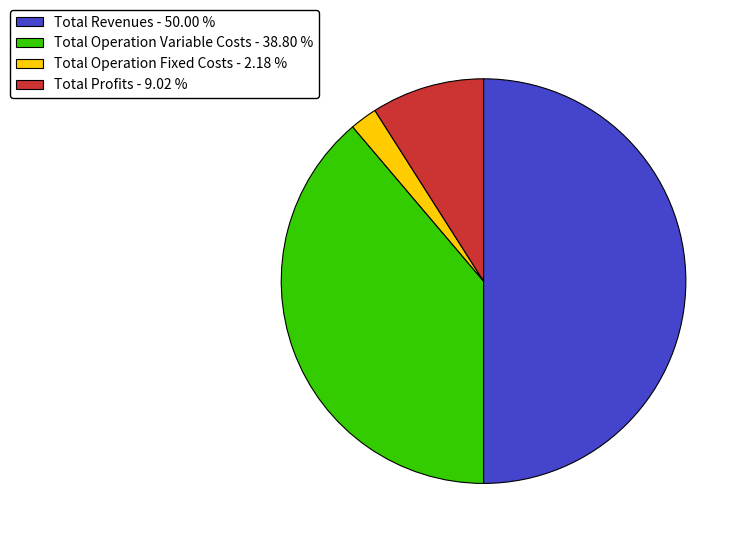

Which has a higher value, Total Operation Variable Costs - 38.80 % or Total Revenues - 50.00 %?

Total Revenues - 50.00 %